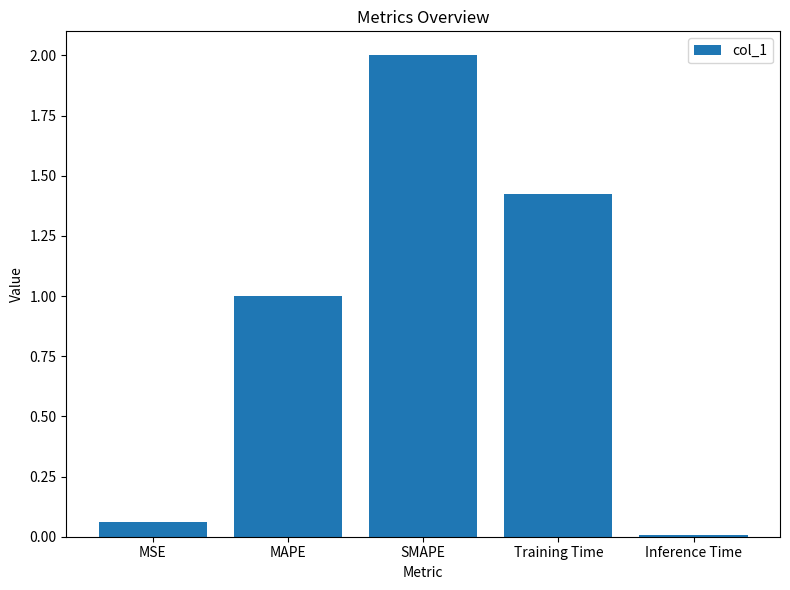

What is the value of the 3rd bar from the left?

2.0